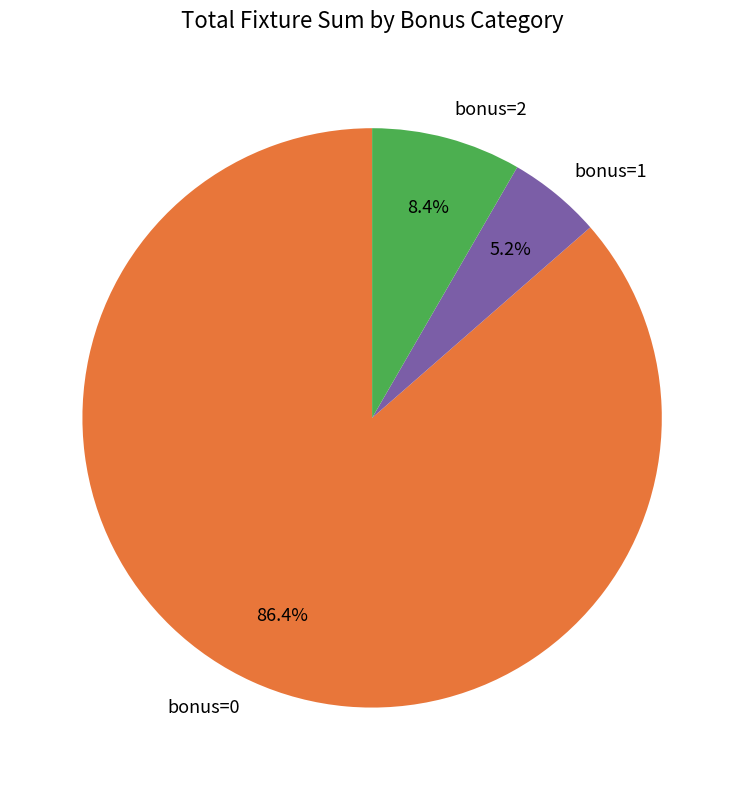

Which has a higher value, bonus=2 or bonus=1?

bonus=2